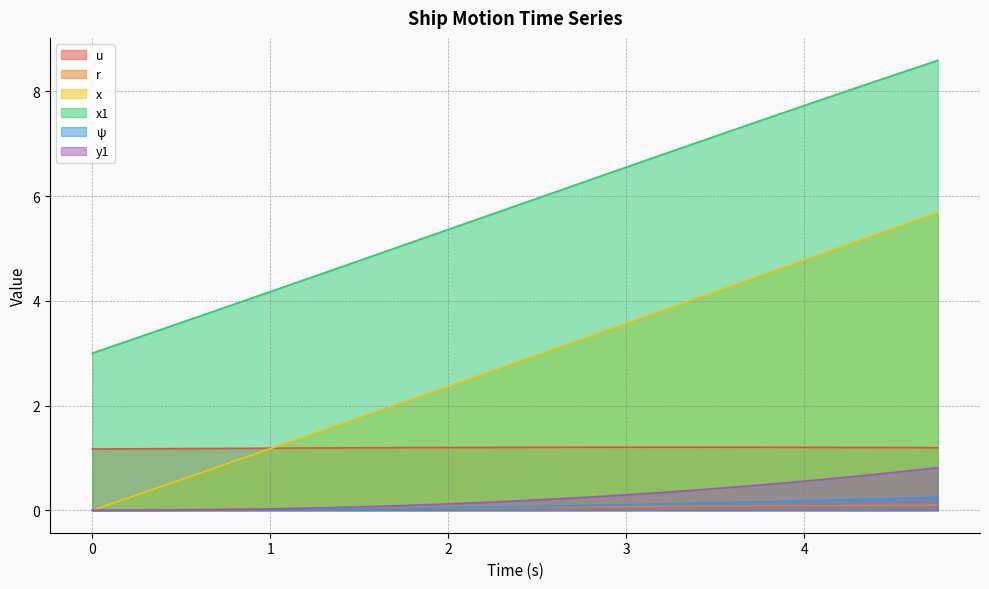

Is it true that x1 equals 4.5 at 1.25?

True